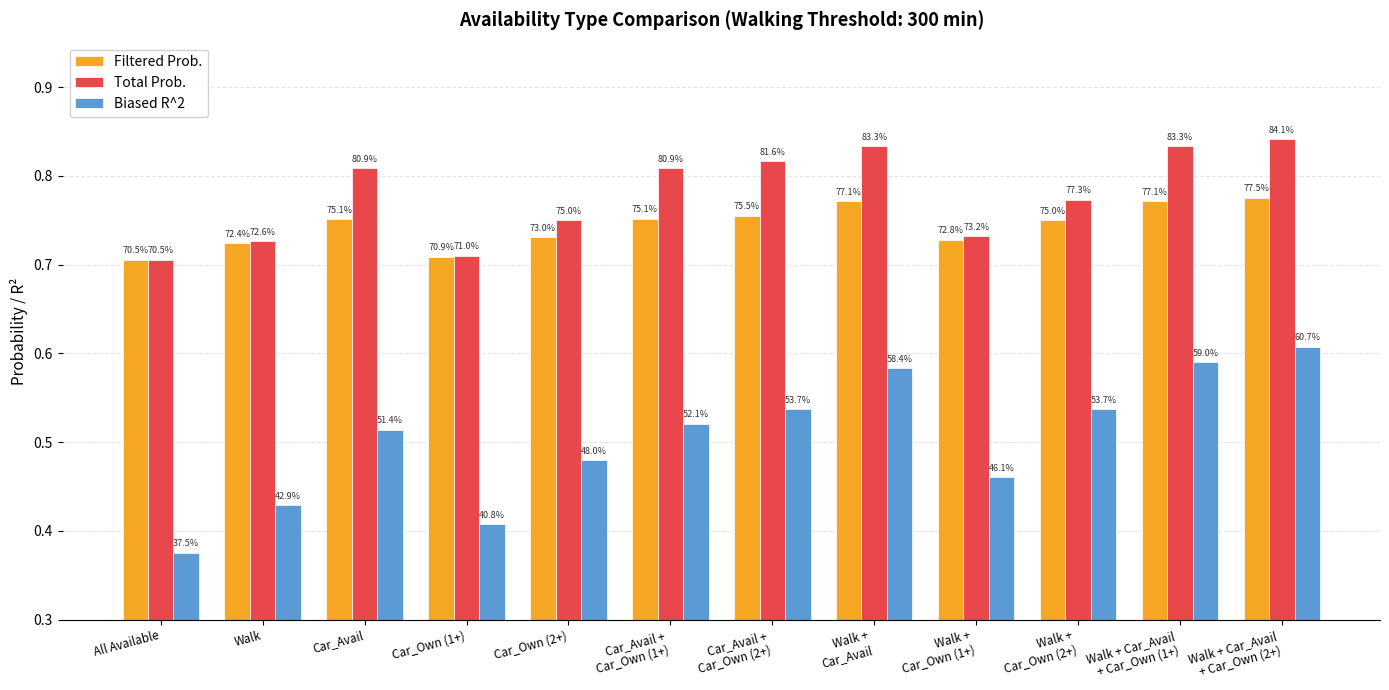

What are all the series names shown in the legend?

Filtered Prob., Total Prob., Biased R^2